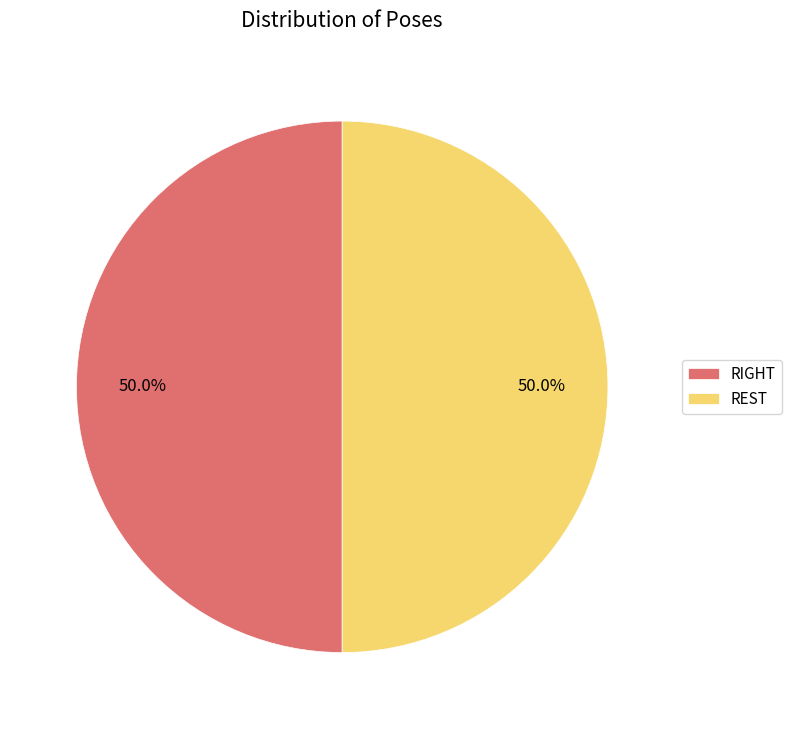

What portion of the pie excludes REST?

50.0%